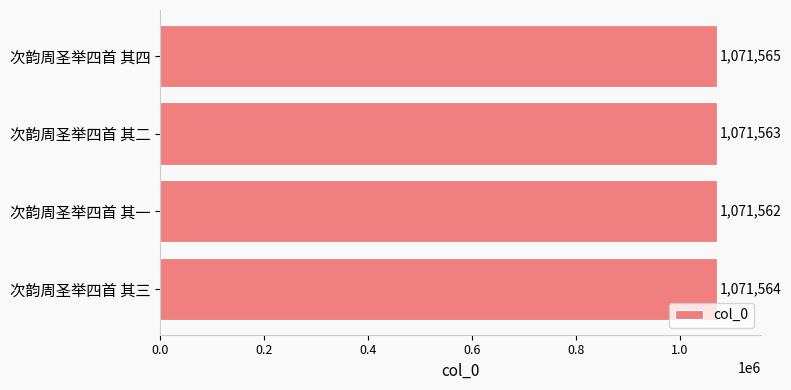

Is it true that the value at 次韵周圣举四首 其四 is 1071565?

True